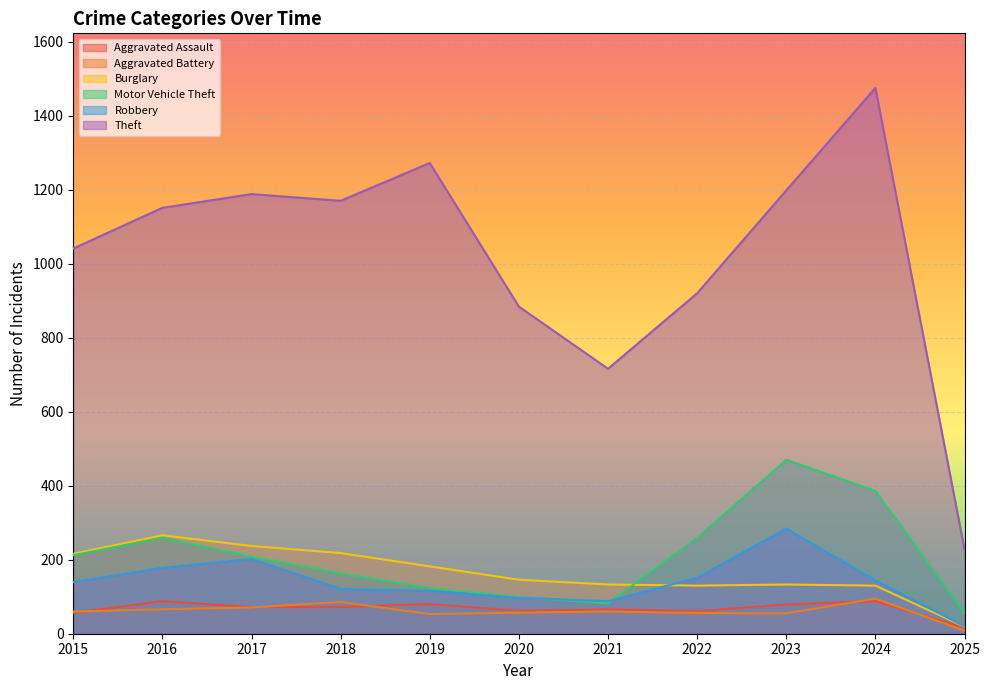

Where does the Aggravated Assault series first go above 72?

2016